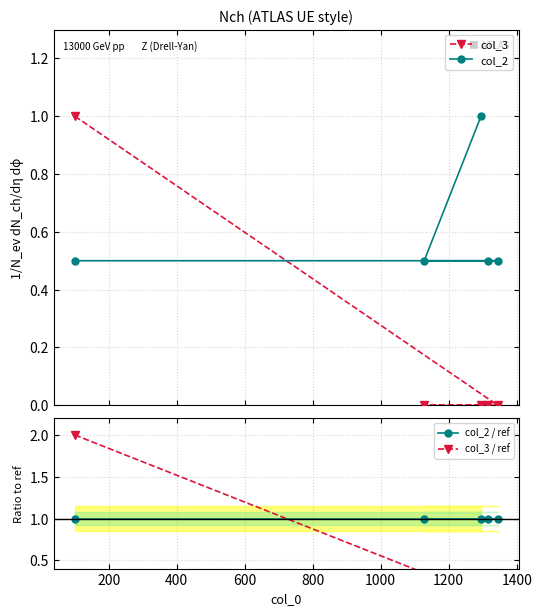

True or false: col_2 / ref and col_2 cross at least once.

False